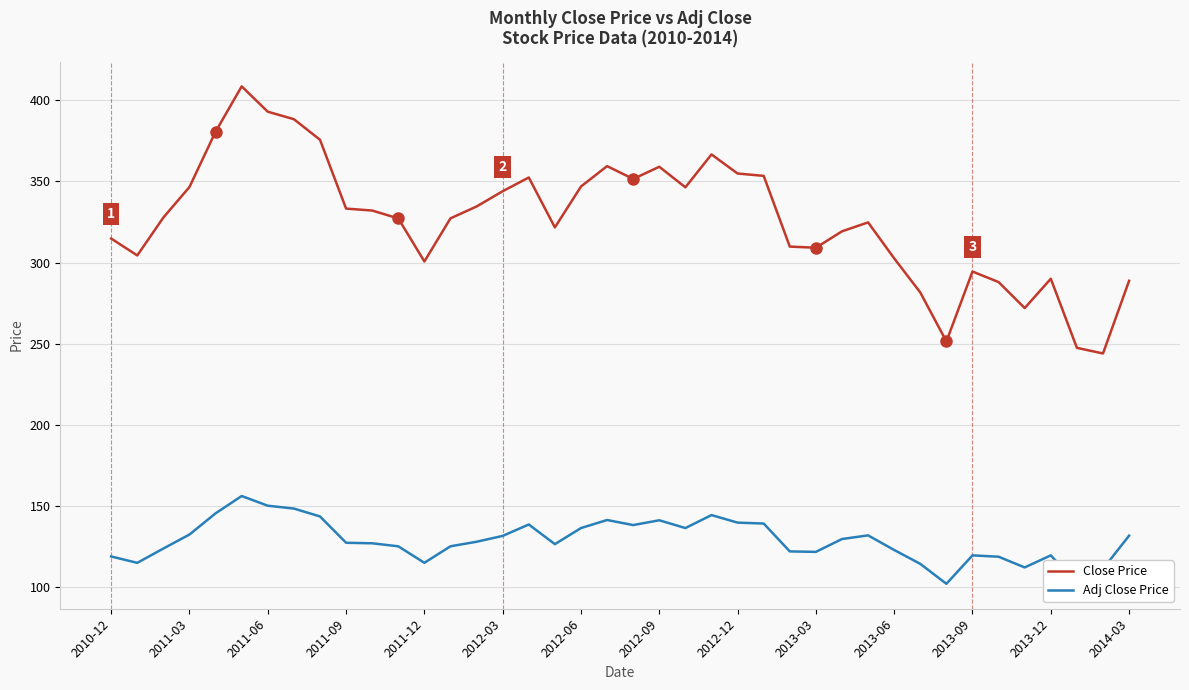

True or false: Close Price and Adj Close Price intersect in this chart.

False